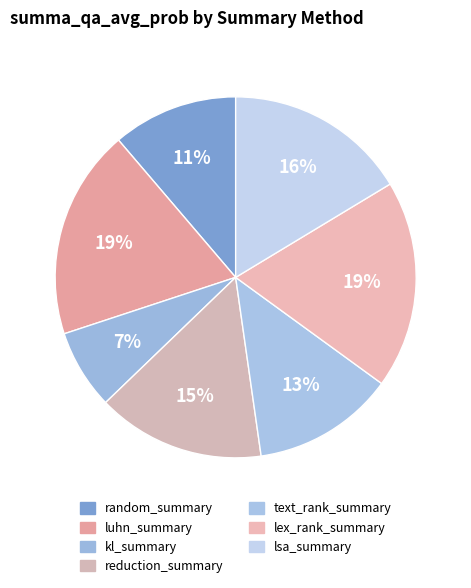

To the nearest percent, what percentage of the pie is text_rank_summary?

13%